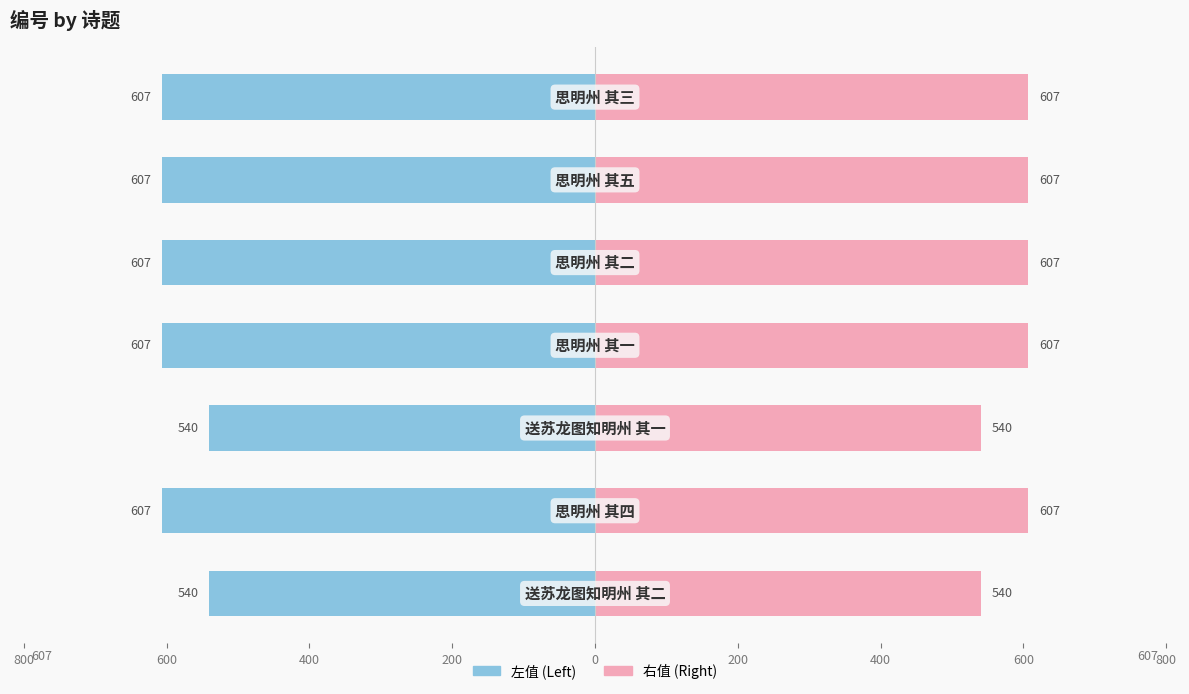

What are all the series names shown in the legend?

左值 (Left), 右值 (Right)